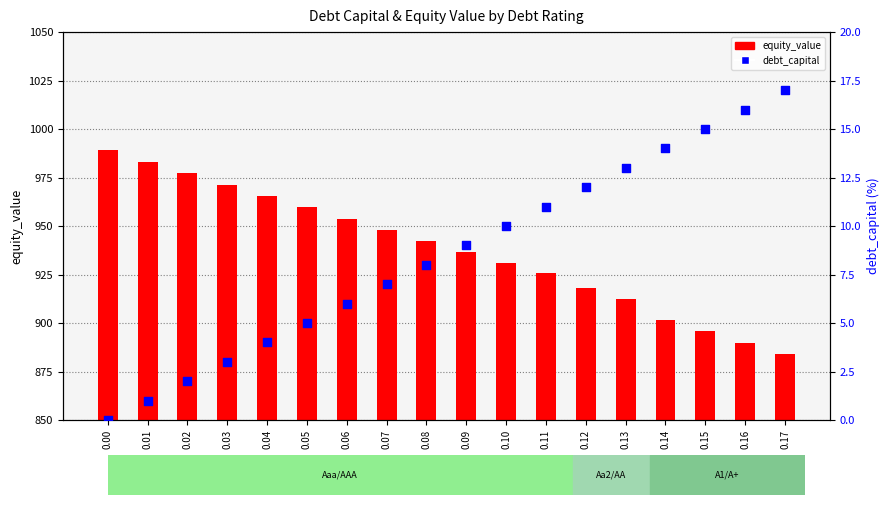

What are all the series names shown in the legend?

equity_value, debt_capital